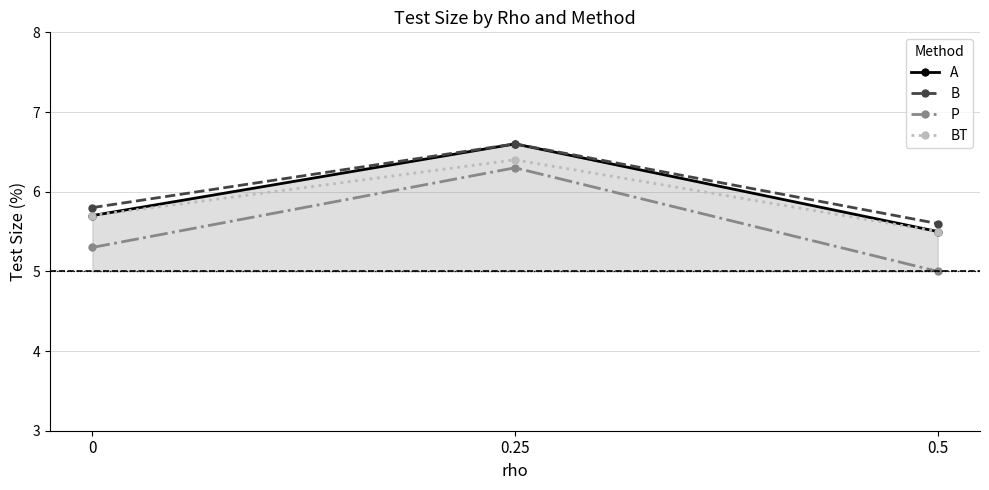

Which series has the widest spread of values?

P